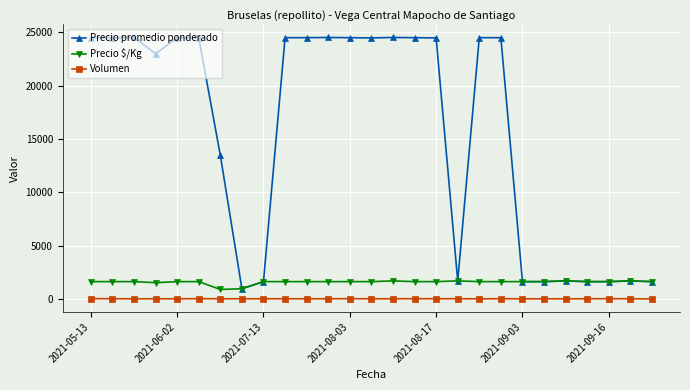

What is the average value of the Volumen series?

27